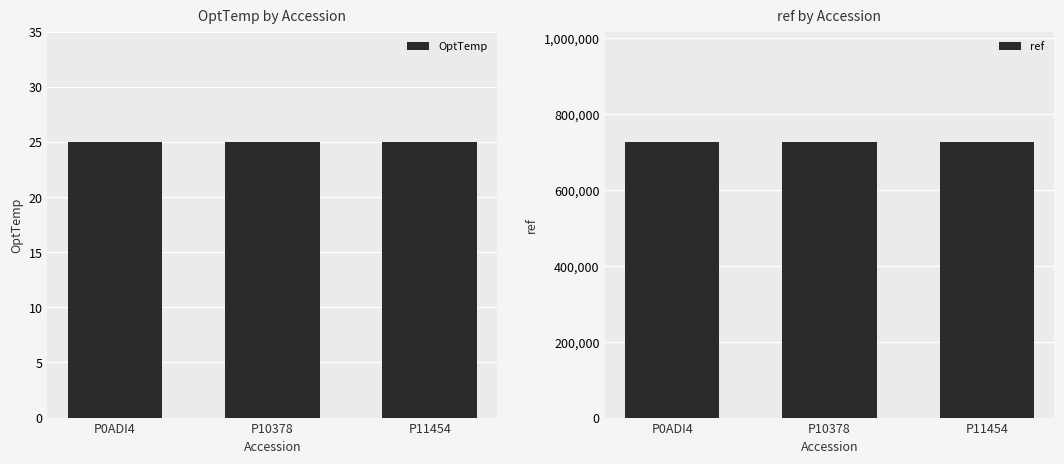

What is the greatest value displayed?

726950